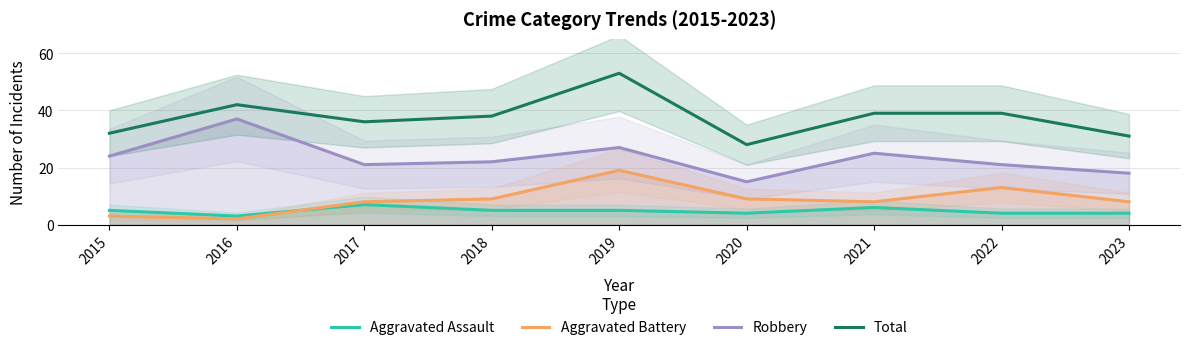

True or false: Total and Aggravated Assault cross at least once.

False